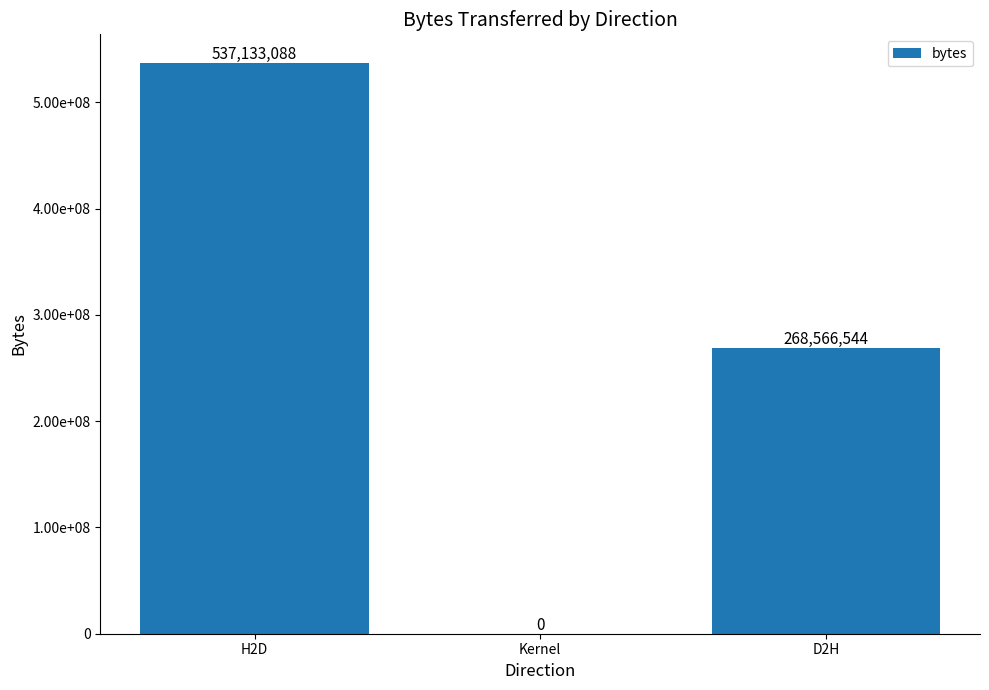

Does the chart contain stacked bars?

No